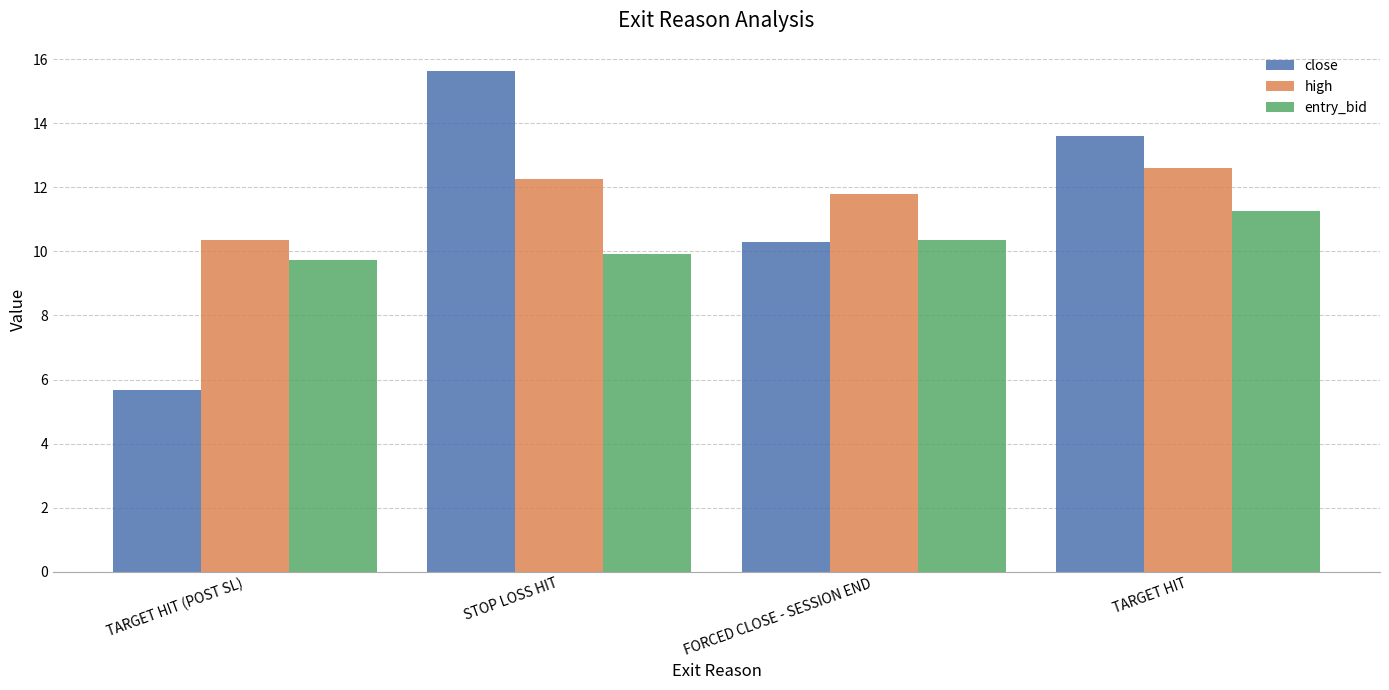

What is the maximum value shown in the chart?

15.6